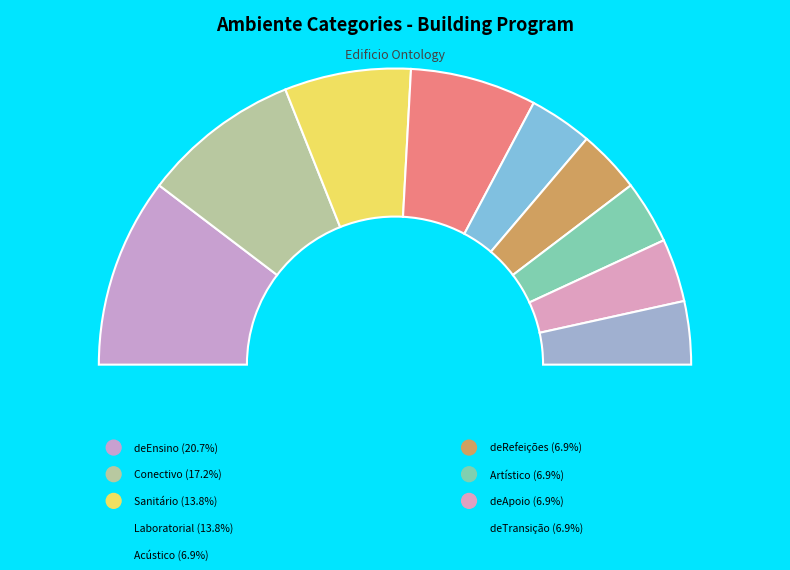

Which category has the biggest portion of the pie?

deEnsino